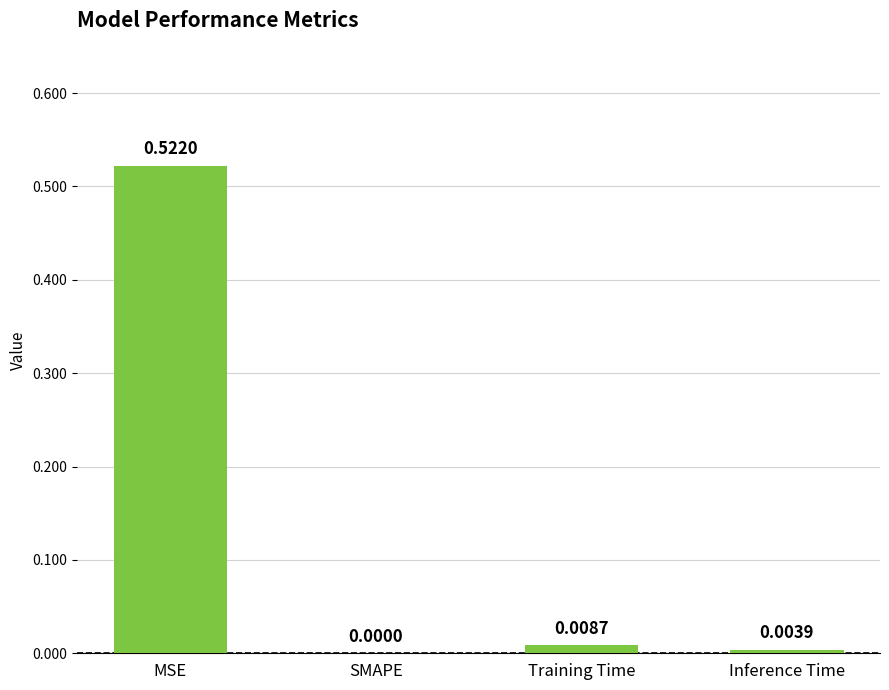

Which has a higher value, SMAPE or Training Time?

Training Time